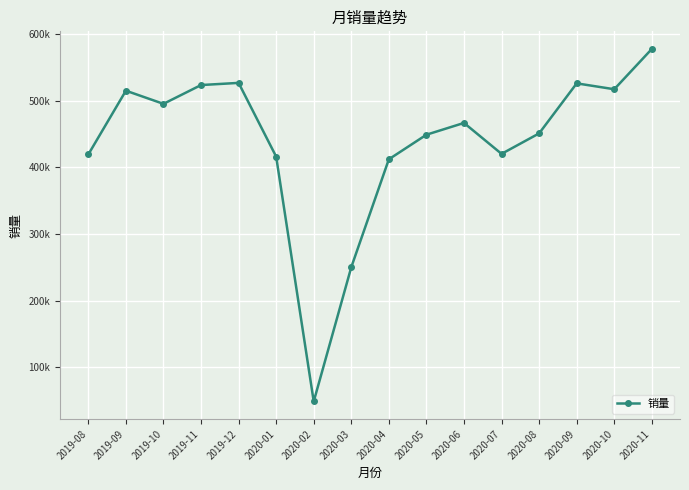

List the labels in order of value, smallest first.

2020-02, 2020-03, 2020-04, 2020-01, 2019-08, 2020-07, 2020-05, 2020-08, 2020-06, 2019-10, 2019-09, 2020-10, 2019-11, 2020-09, 2019-12, 2020-11